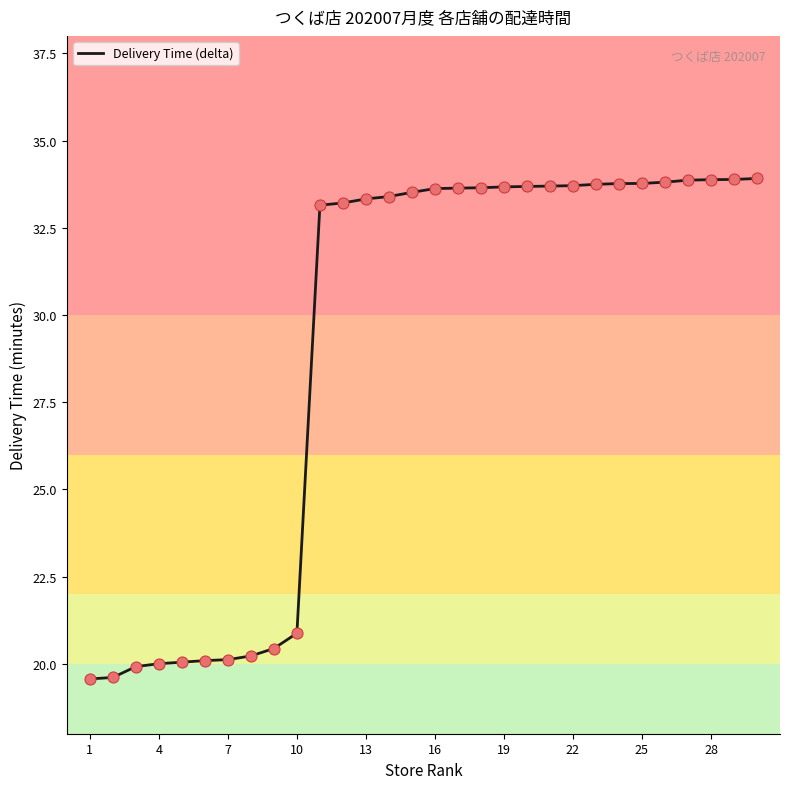

What is the difference between the maximum and minimum values?

14.3